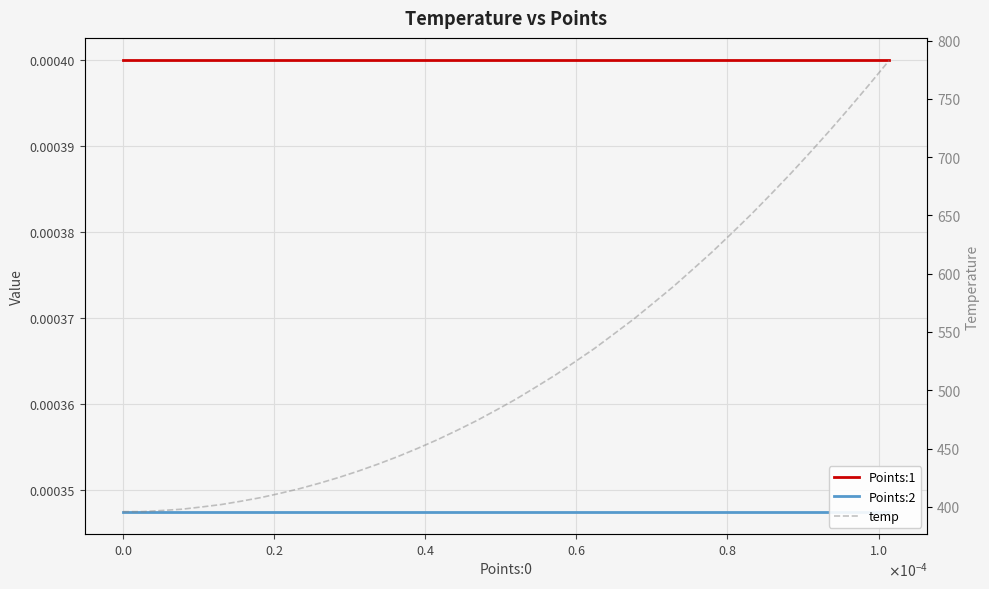

Reading right to left, transcribe all the data shown in this chart.

Points:1: 0.0	0.0	0.0	0.0	0.0	0.0	0.0	0.0	0.0	0.0	0.0	0.0	0.0	0.0	0.0	0.0	0.0	0.0	0.0	0.0	0.0	0.0	0.0	0.0	0.0	0.0	0.0	0.0	0.0	0.0	0.0	0.0	0.0	0.0	0.0	0.0	0.0	0.0	0.0	0.0
Points:2: 0.0	0.0	0.0	0.0	0.0	0.0	0.0	0.0	0.0	0.0	0.0	0.0	0.0	0.0	0.0	0.0	0.0	0.0	0.0	0.0	0.0	0.0	0.0	0.0	0.0	0.0	0.0	0.0	0.0	0.0	0.0	0.0	0.0	0.0	0.0	0.0	0.0	0.0	0.0	0.0
temp: 783.0	762.6	742.7	723.3	704.5	686.1	668.5	651.3	634.9	618.8	603.7	588.8	574.9	561.1	548.4	535.8	524.3	513.0	502.5	492.3	483.0	473.9	465.5	457.5	450.1	443.2	436.7	430.8	425.2	420.2	415.6	411.6	407.8	404.8	401.9	399.8	397.9	396.8	395.9	395.8